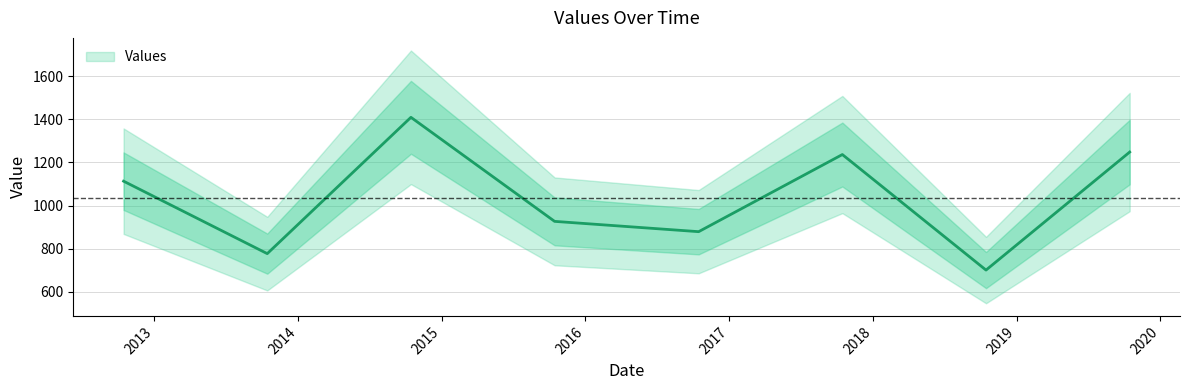

Reading right to left, list all the values displayed in this chart.

2019-10-15=1248.1	2018-10-15=700.3	2017-10-15=1236.5	2016-10-15=878.5	2015-10-15=926.4	2014-10-15=1409.3	2013-10-15=776.6	2012-10-15=1112.9